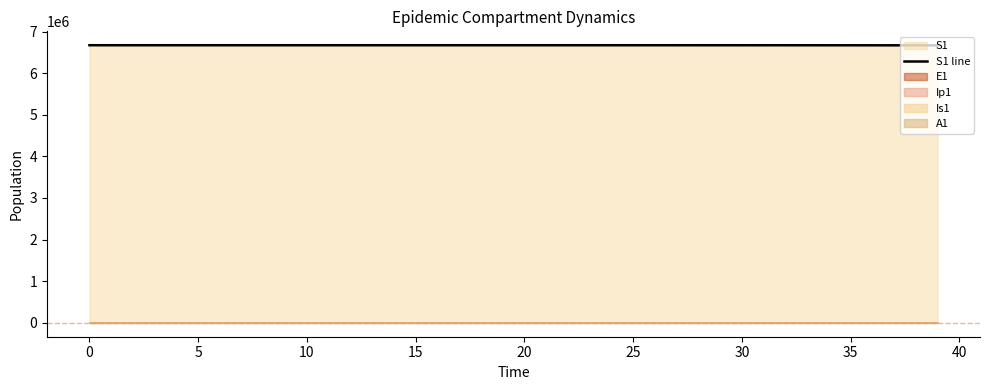

How many categories are shown in the chart?

40